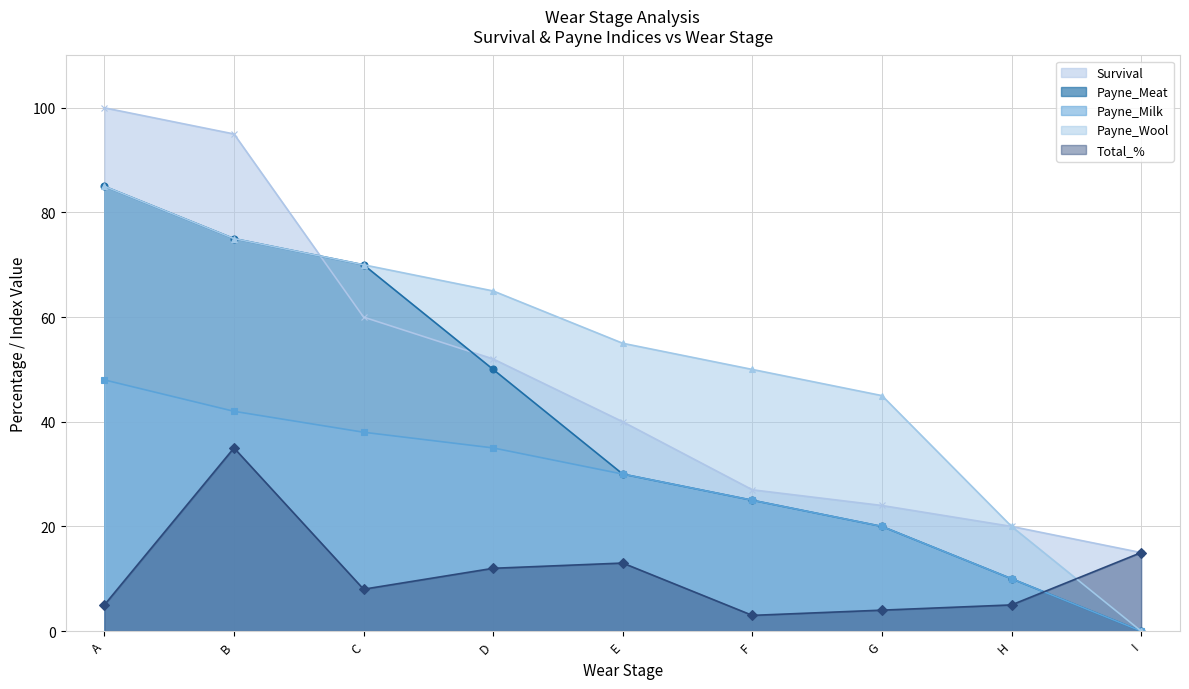

What are all the series names shown in the legend?

Survival, Payne_Meat, Payne_Milk, Payne_Wool, Total_%